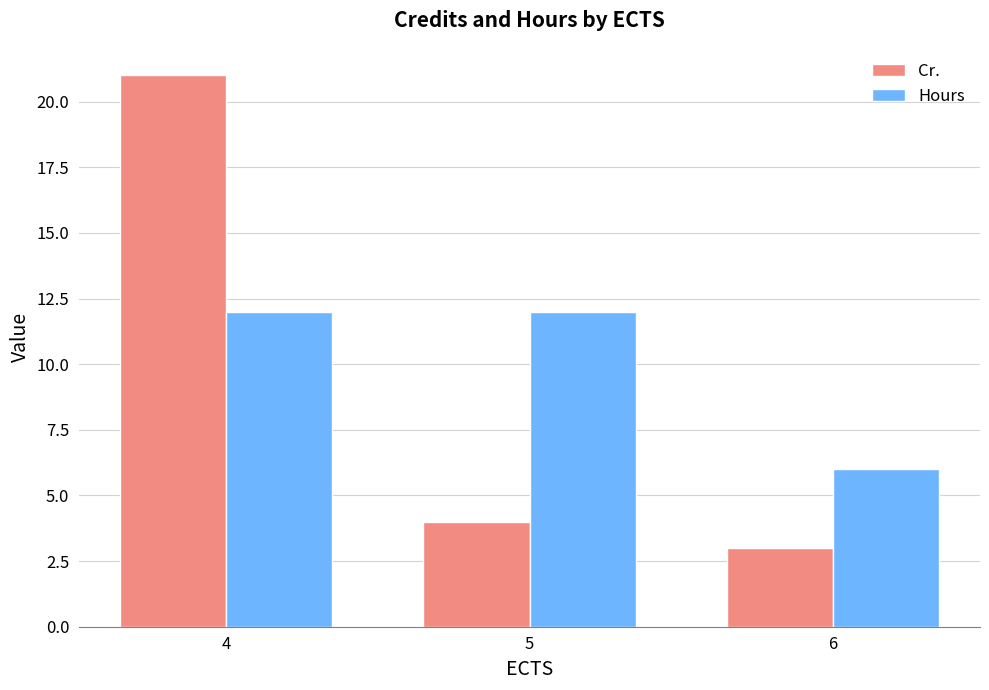

Reading left to right, what are all the values shown in this chart?

Cr.: 4=21	5=4	6=3
Hours: 4=12	5=12	6=6